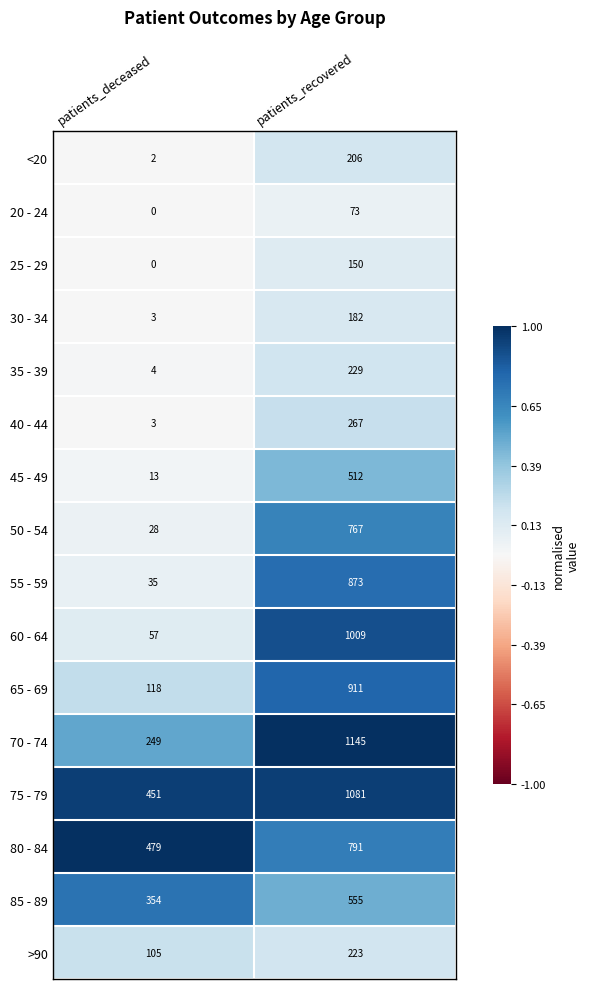

What is the difference between the highest and lowest values at patients_deceased?

479